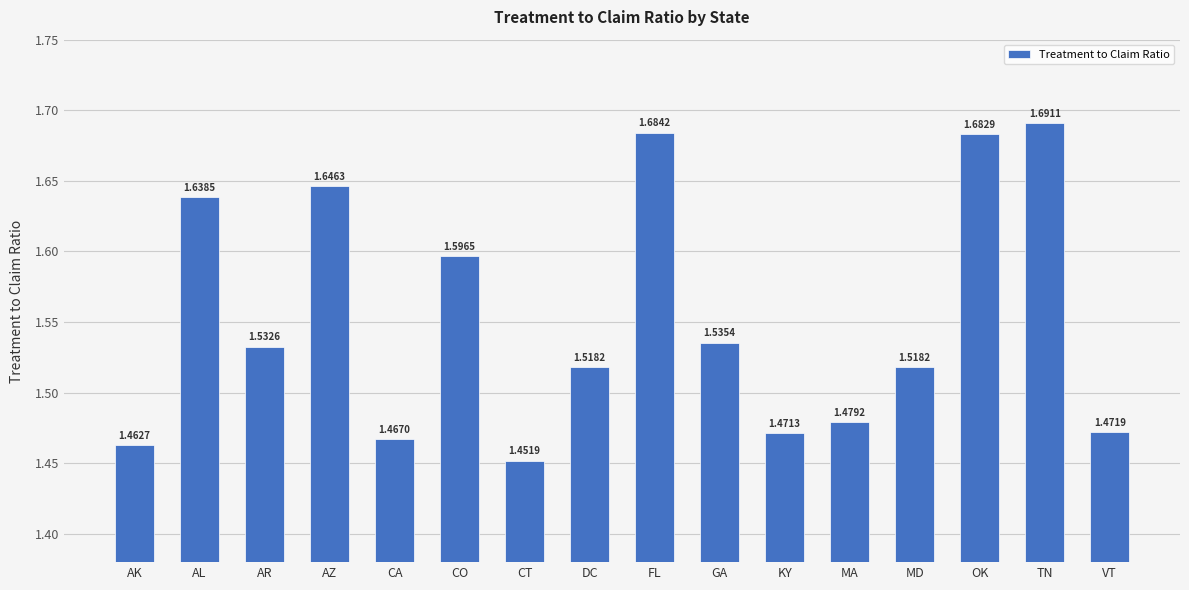

What position from the right is TN?

2